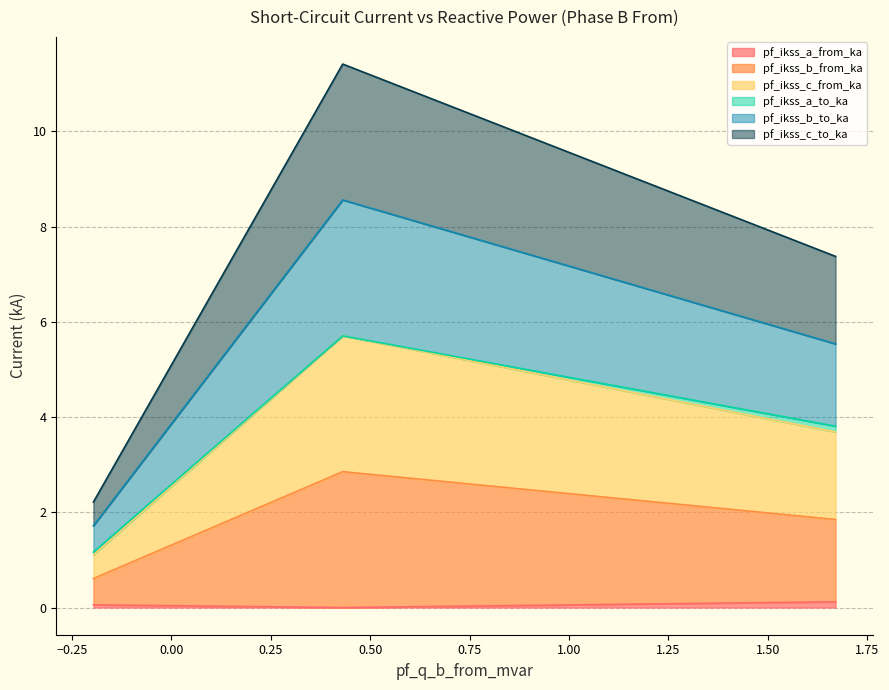

Does the chart display data point markers on the line(s)?

No